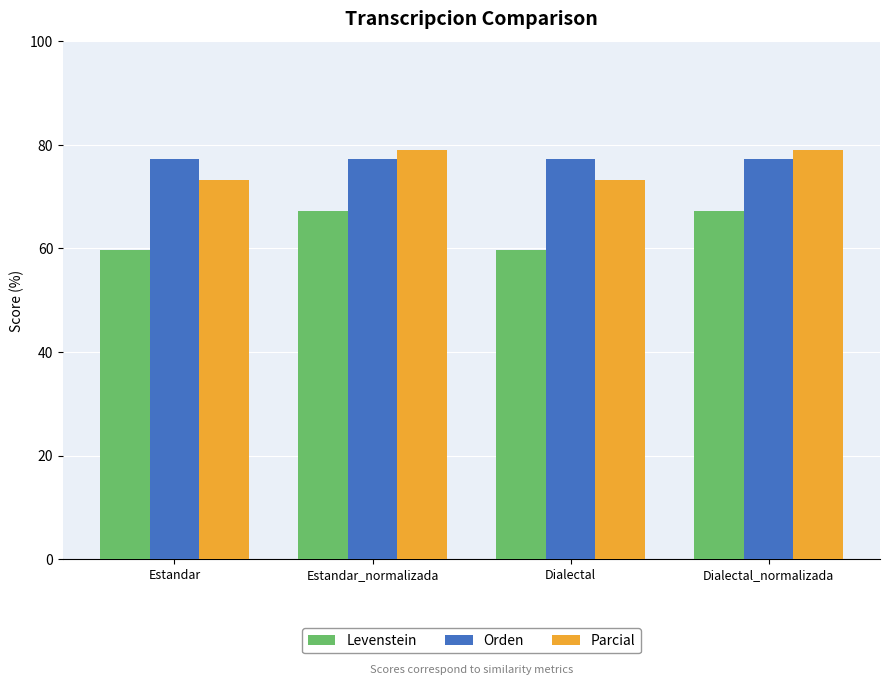

What is the average value of the Parcial series?

76.2